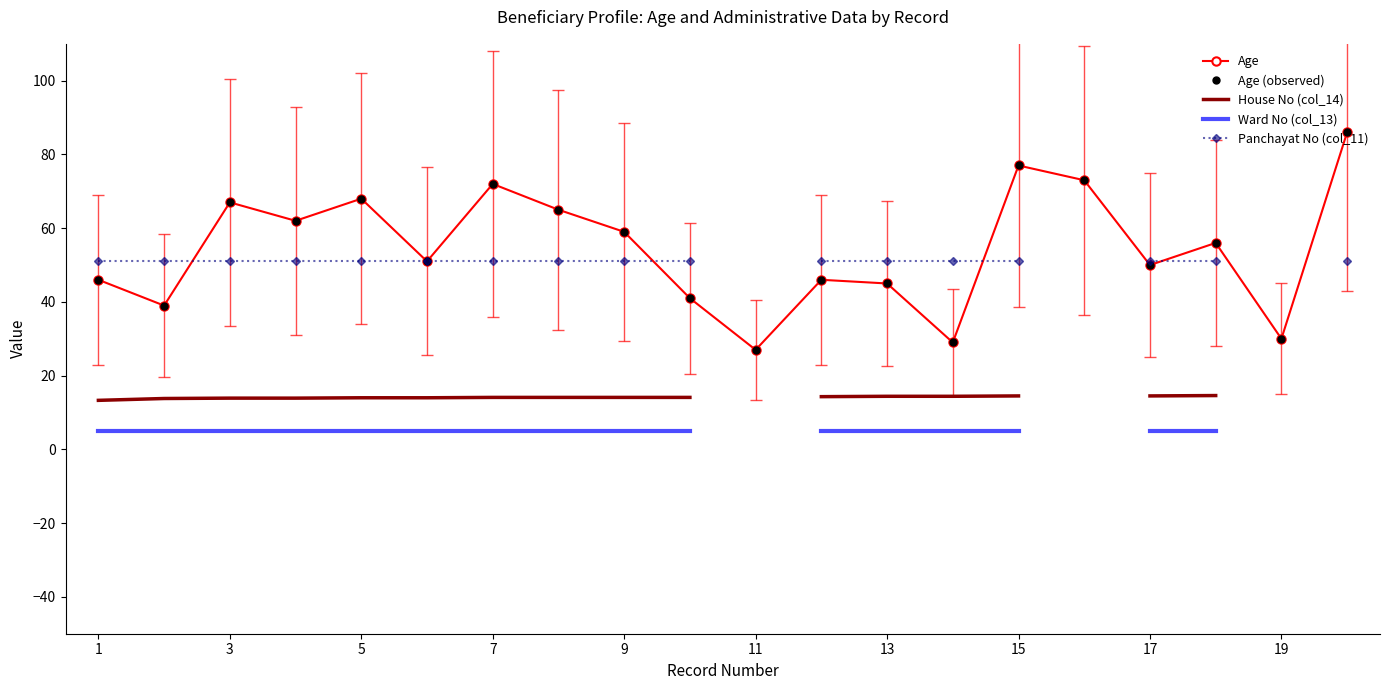

What is the lowest value of the House No (col_14) series?

13.3